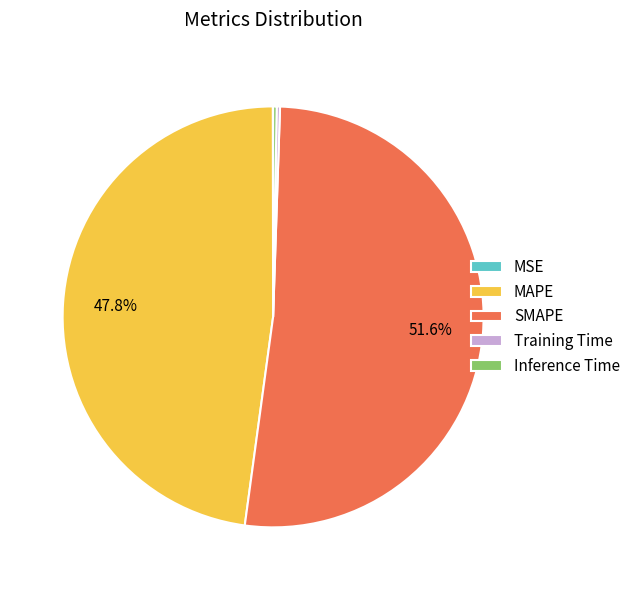

Which category has the biggest portion of the pie?

SMAPE